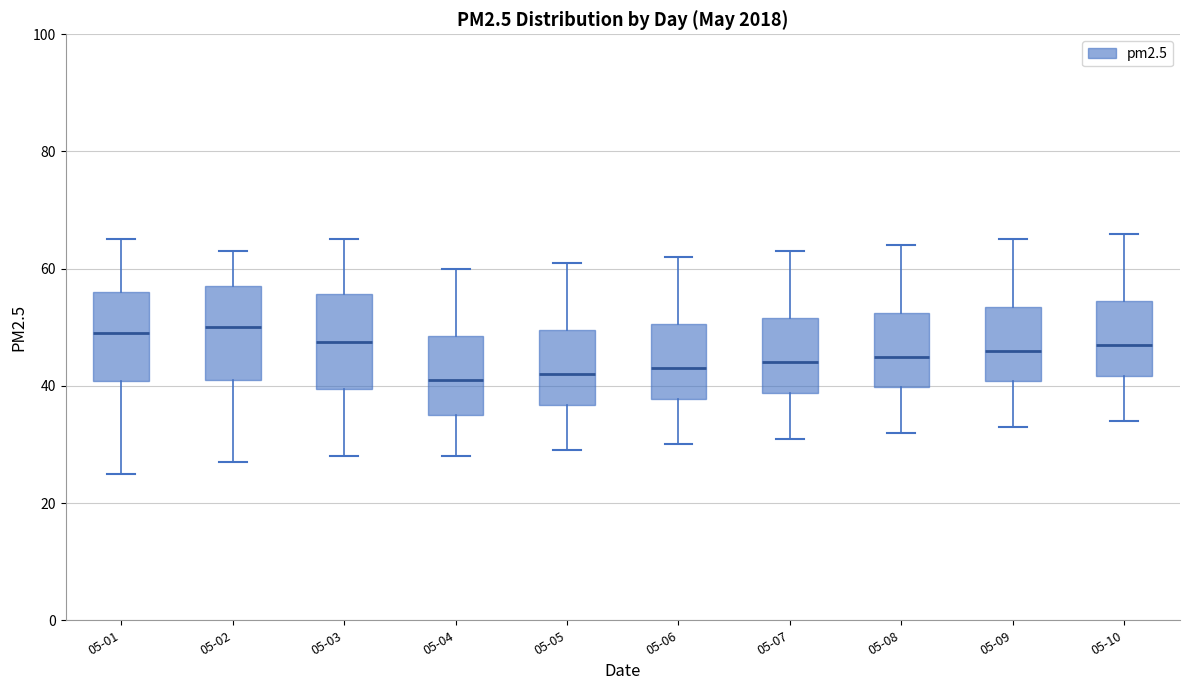

Where is the lower edge of the box for 05-08 on the y-axis? The values are not printed on the chart, so give them approximately, as read against the axis.

40